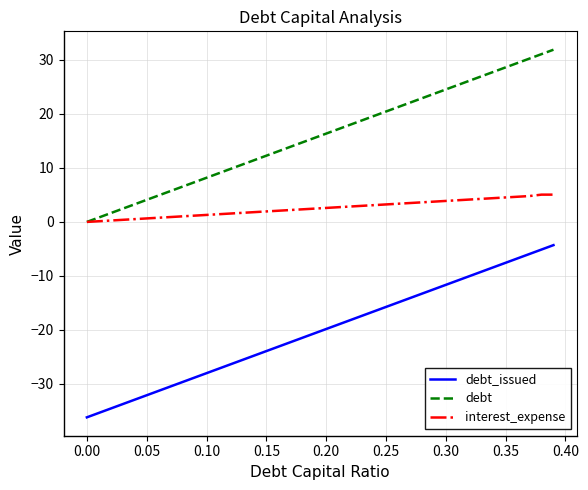

List the series in order of their overall mean, lowest first.

debt_issued, interest_expense, debt